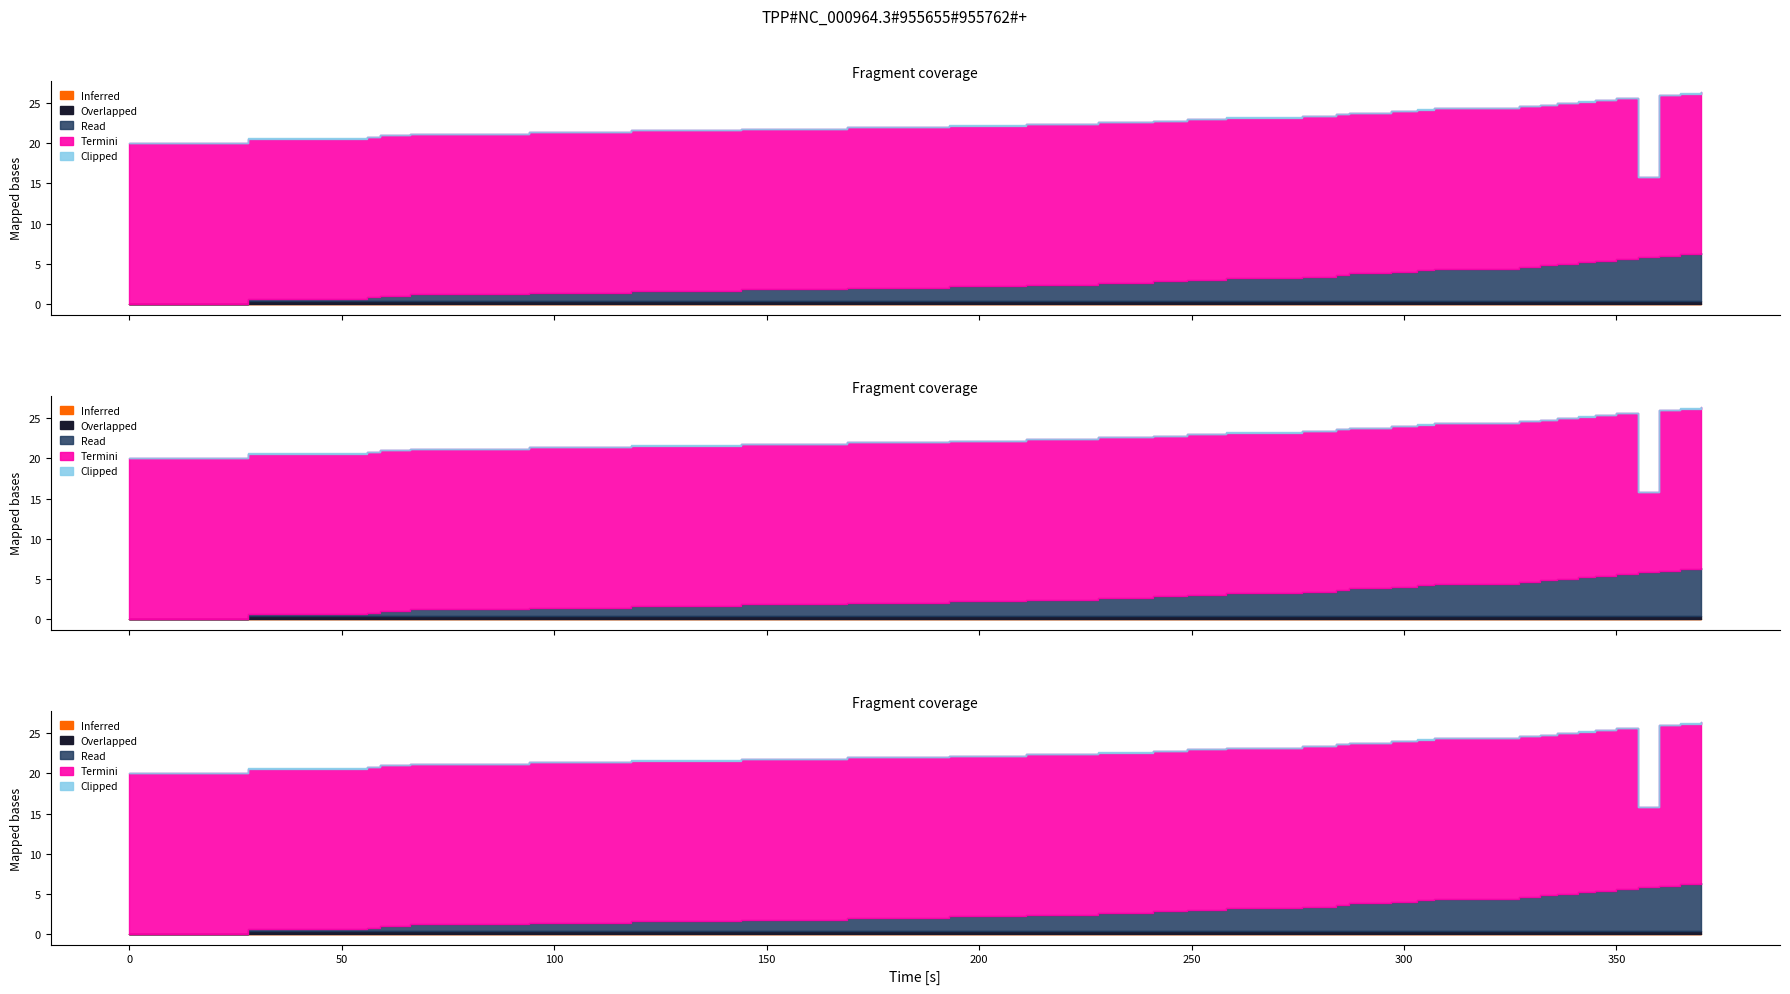

Between 169 and 303, which is larger?

169